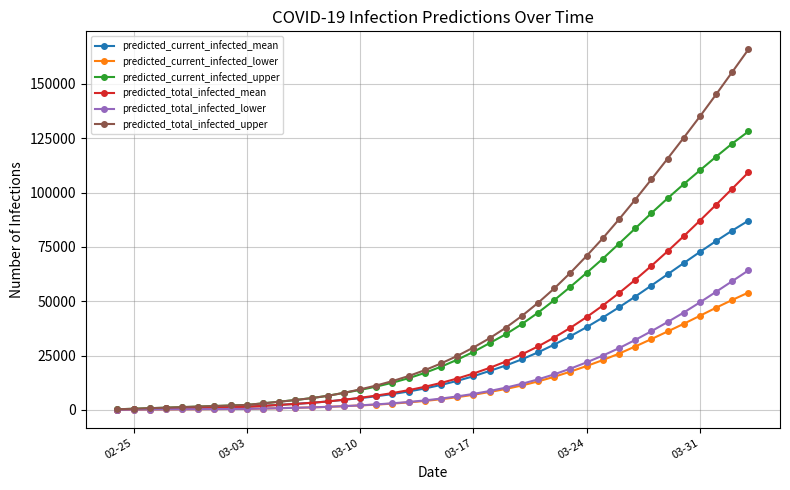

Which series has the largest range (max minus min)?

predicted_total_infected_upper